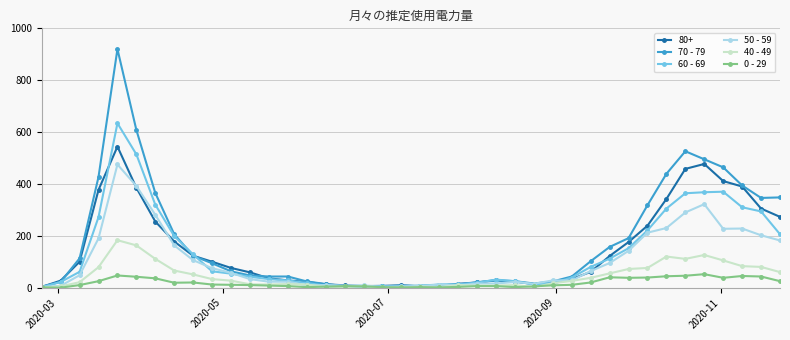

True or false: 40 - 49 has more than 0 interior local peaks.

True